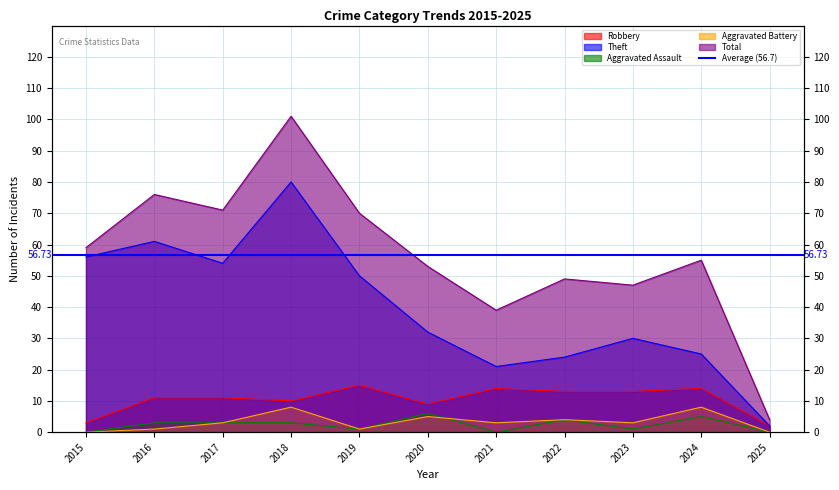

At which category is the sum across all series the highest?

2018